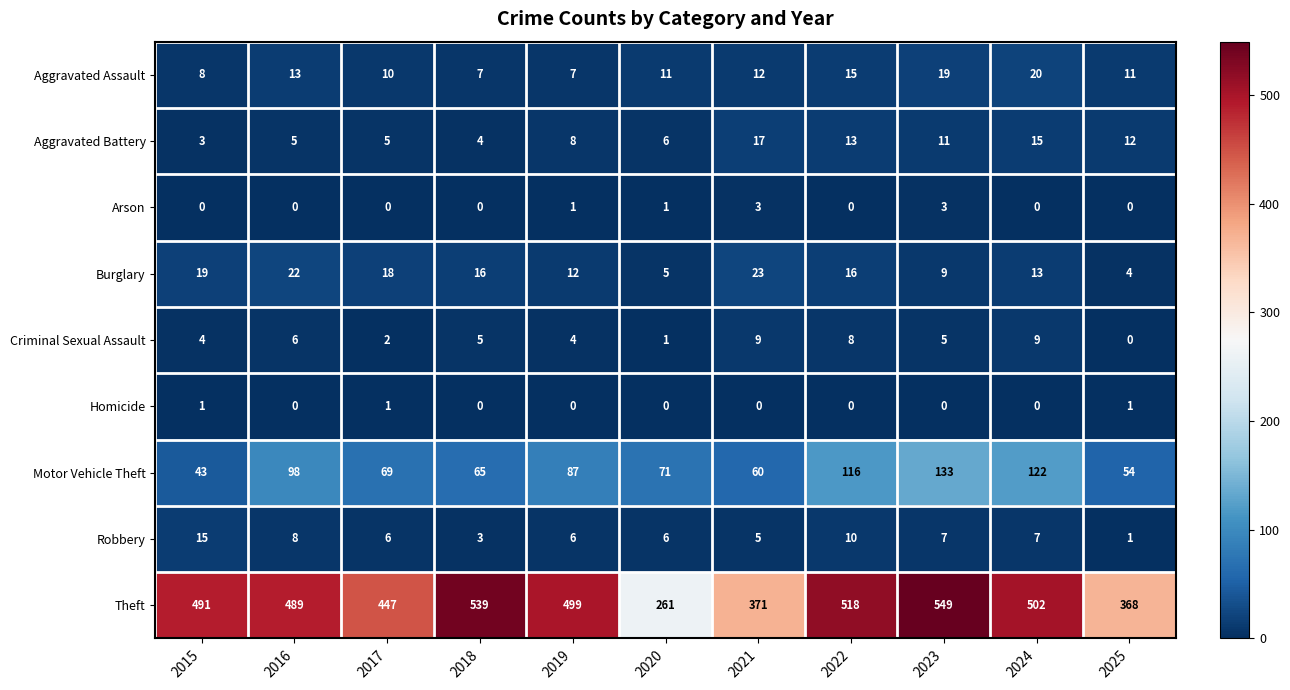

Which series changed the most between 2015 and 2022?

Motor Vehicle Theft